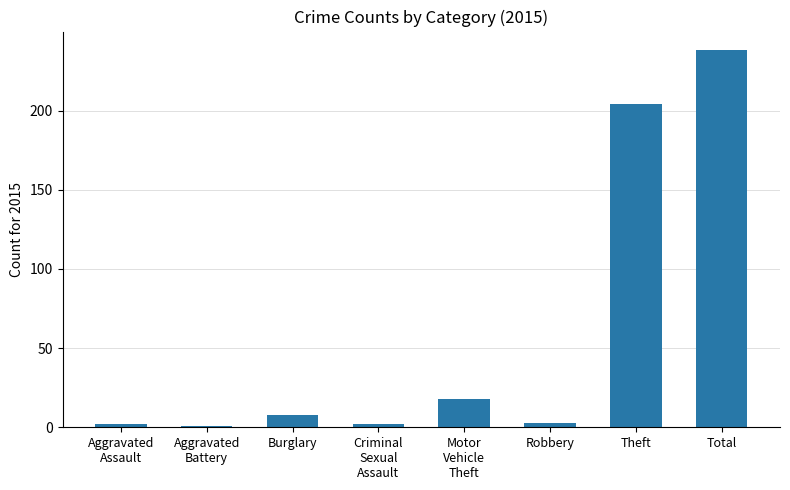

What is the maximum value shown in the chart?

238